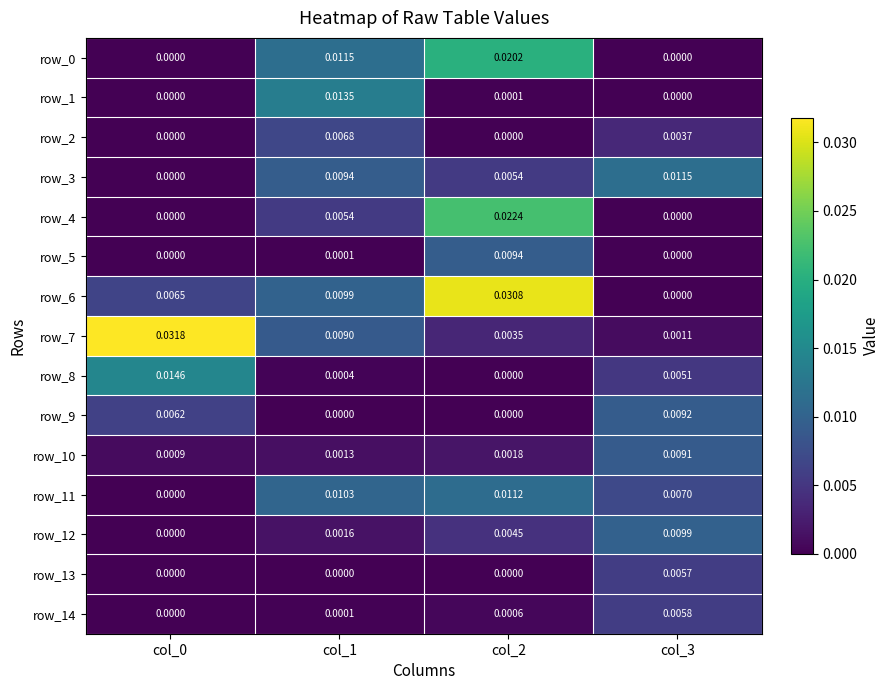

Is the value of row_2 at col_0 greater than the value of row_10 at col_1?

No